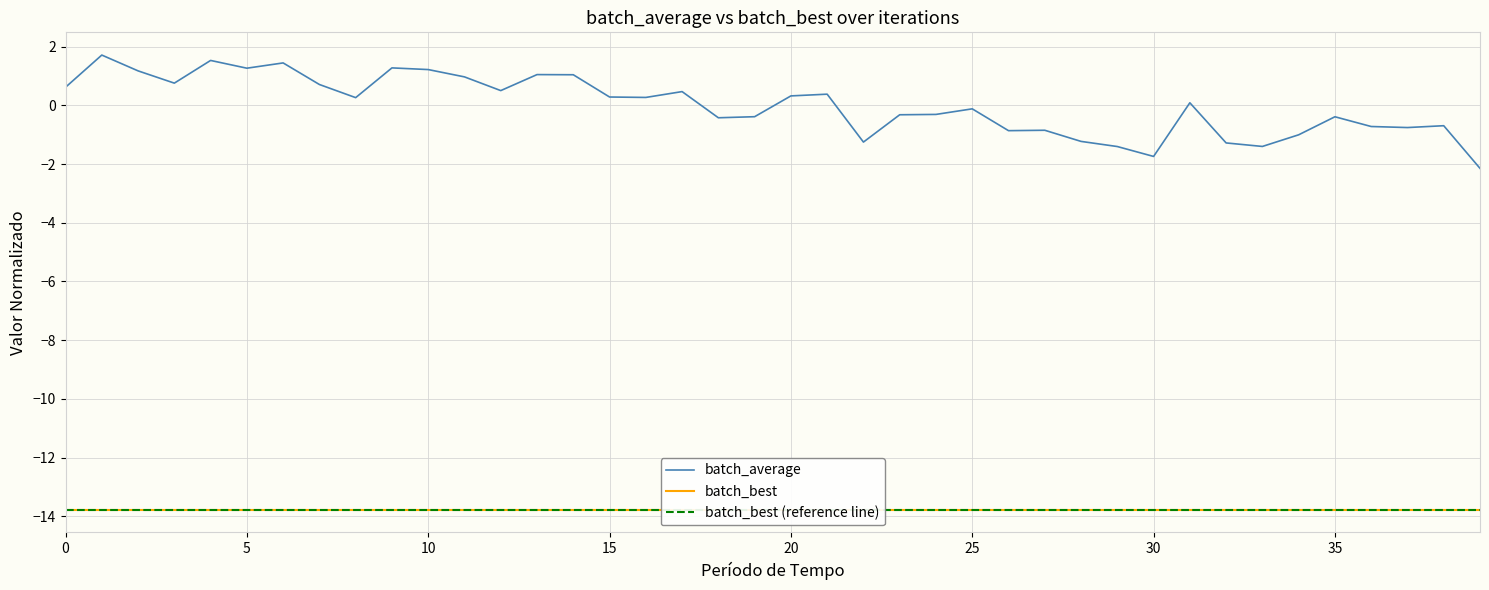

How many lines are shown in the chart?

3